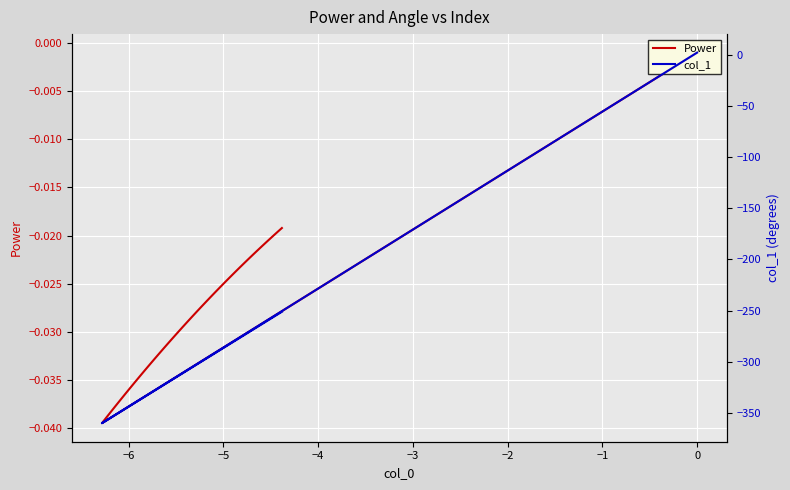

Reading left to right, what are all the values shown in this chart?

Power: -0.0	-0.0	-0.0	-0.0	-0.0	-0.0	-0.0	-0.0	-0.0	-0.0	-0.0	-0.0	-0.0	-0.0	-0.0	-0.0	-0.0	-0.0	-0.0	-0.0	-0.0	-0.0	-0.0	-0.0	-0.0	-0.0	-0.0	-0.0	-0.0	-0.0	-0.0	-0.0	-0.0	-0.0	-0.0	-0.0	-0.0	-0.0	-0.0	-0.0
col_1: 2.0	-360.0	-357.1	-354.3	-351.4	-348.5	-345.7	-342.8	-339.9	-337.1	-334.2	-331.4	-328.5	-325.6	-322.8	-319.9	-317.0	-314.2	-311.3	-308.4	-305.6	-302.7	-299.8	-297.0	-294.1	-291.2	-288.4	-285.5	-282.7	-279.8	-276.9	-274.1	-271.2	-268.3	-265.5	-262.6	-259.7	-256.9	-254.0	-251.1